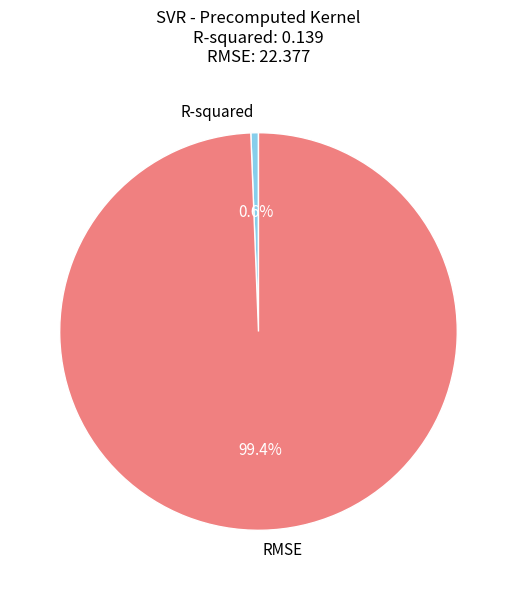

Which slice is the smallest?

R-squared